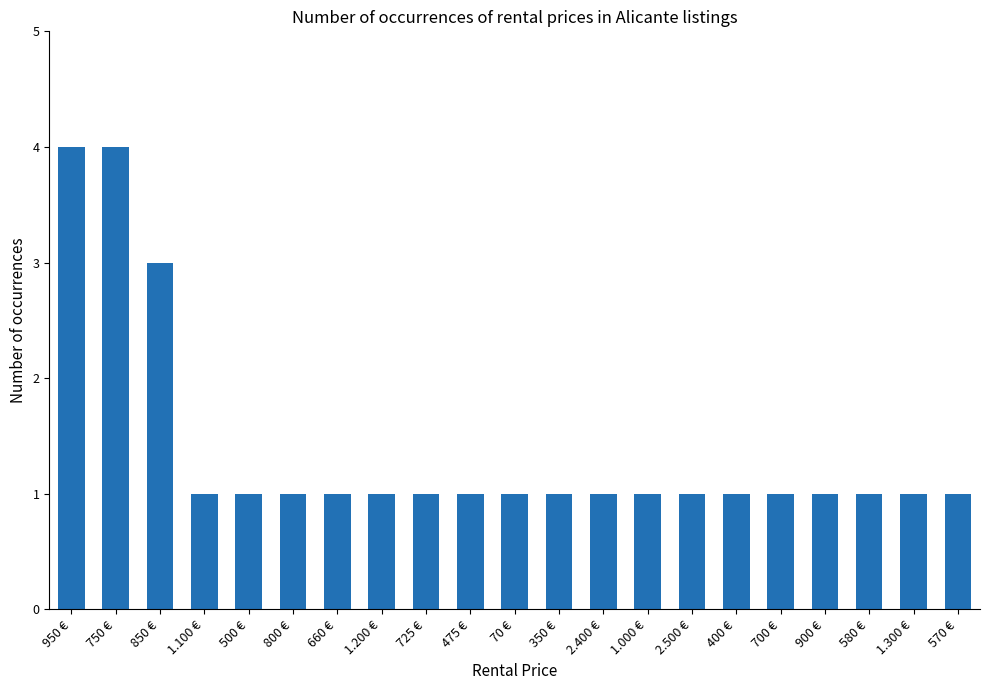

What is the minimum value shown in the chart?

1